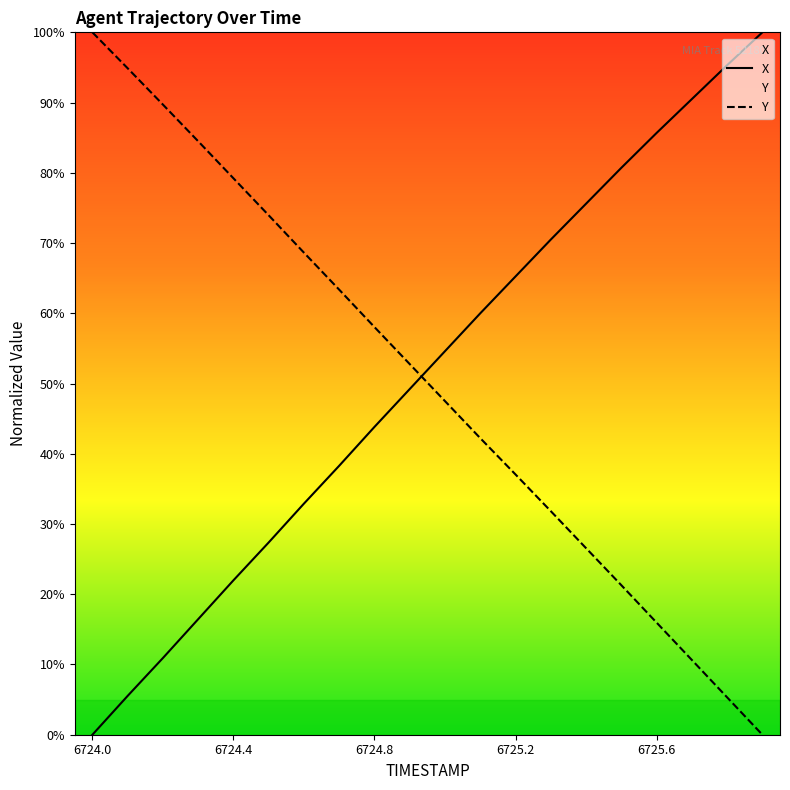

The value of X at 6725.2 is 1.1. True or false?

False